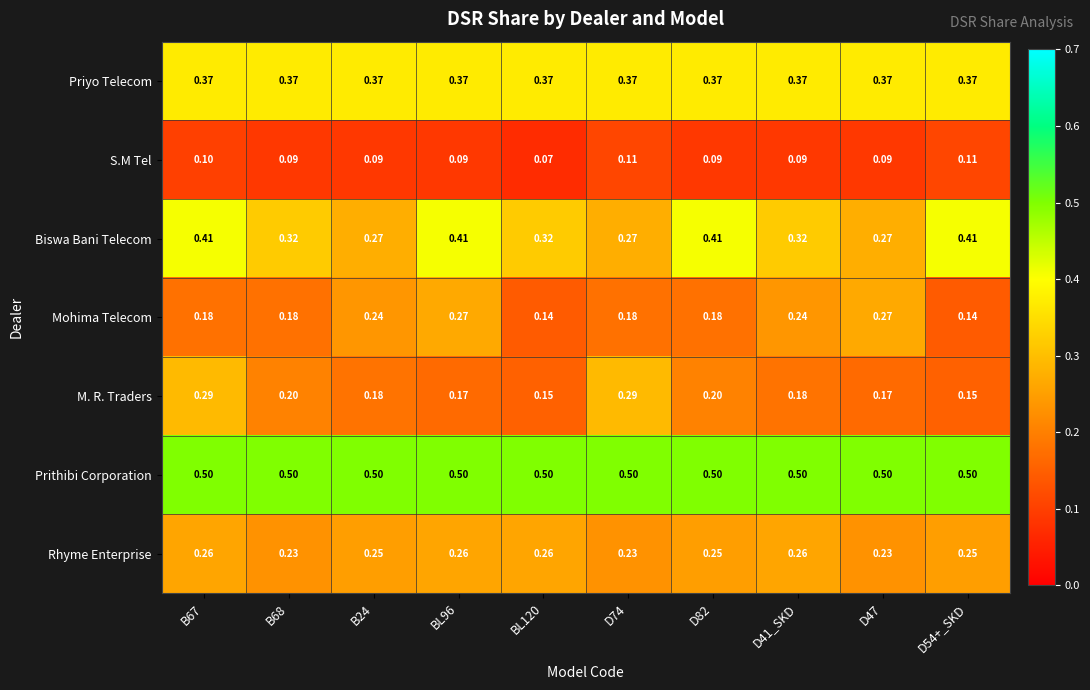

List the series in order of their peak value, highest first.

Prithibi Corporation, Biswa Bani Telecom, Priyo Telecom, M. R. Traders, Mohima Telecom, Rhyme Enterprise, S.M Tel